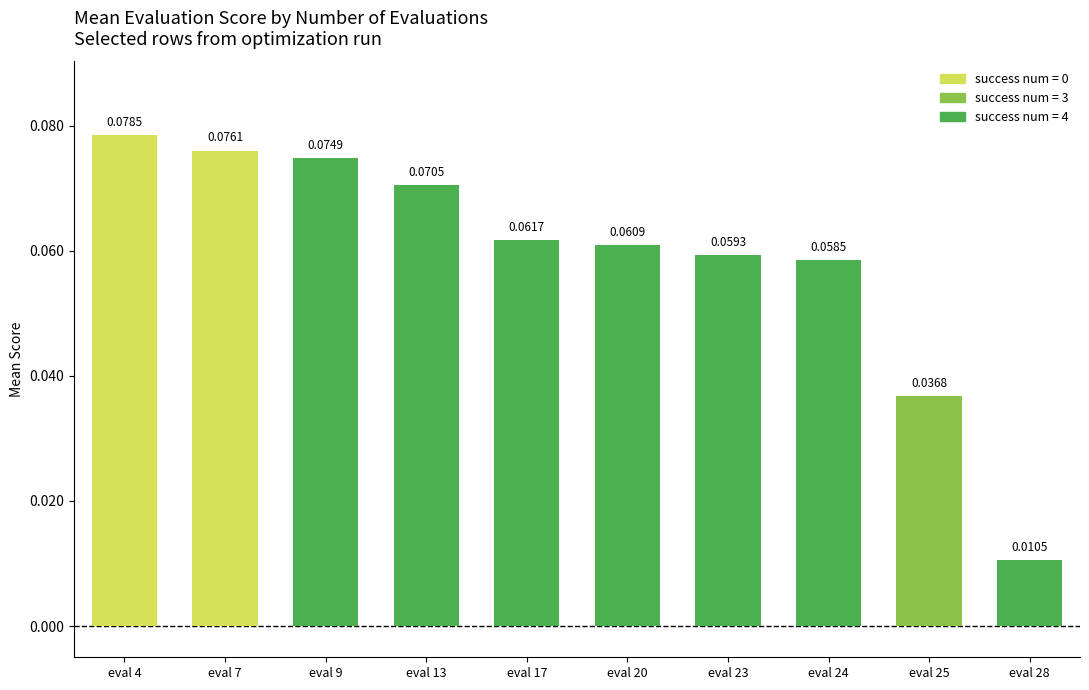

Rank the categories by value from lowest to highest.

eval 28, eval 25, eval 24, eval 23, eval 20, eval 17, eval 13, eval 9, eval 7, eval 4